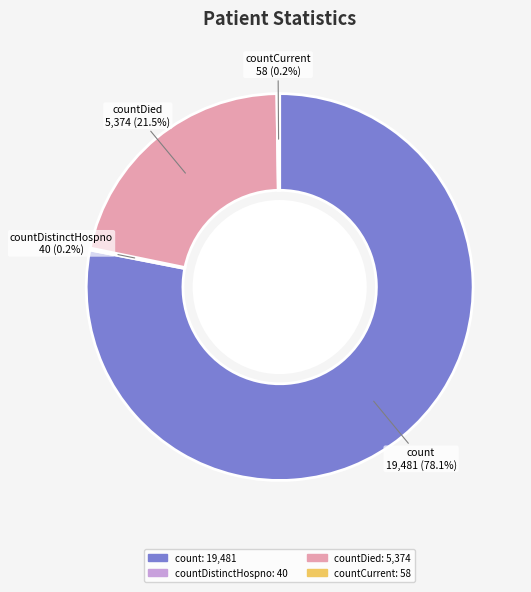

To the nearest percent, what is the average slice percentage?

25%